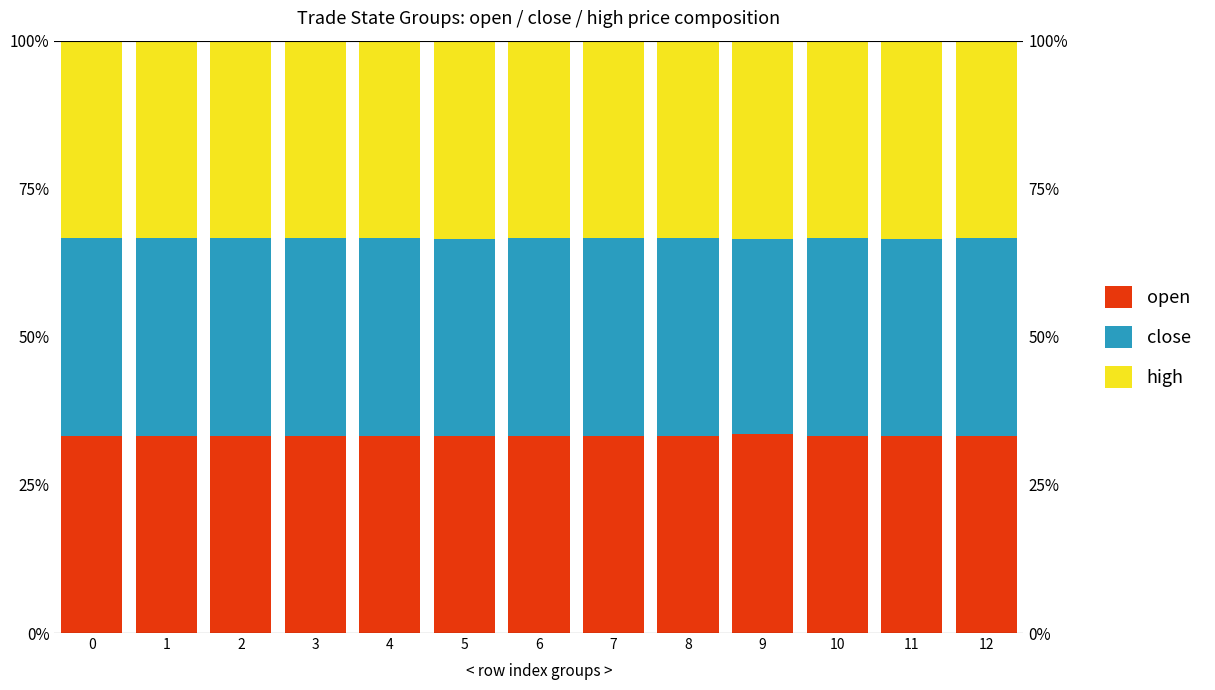

List the series in order of their overall mean, lowest first.

close, open, high